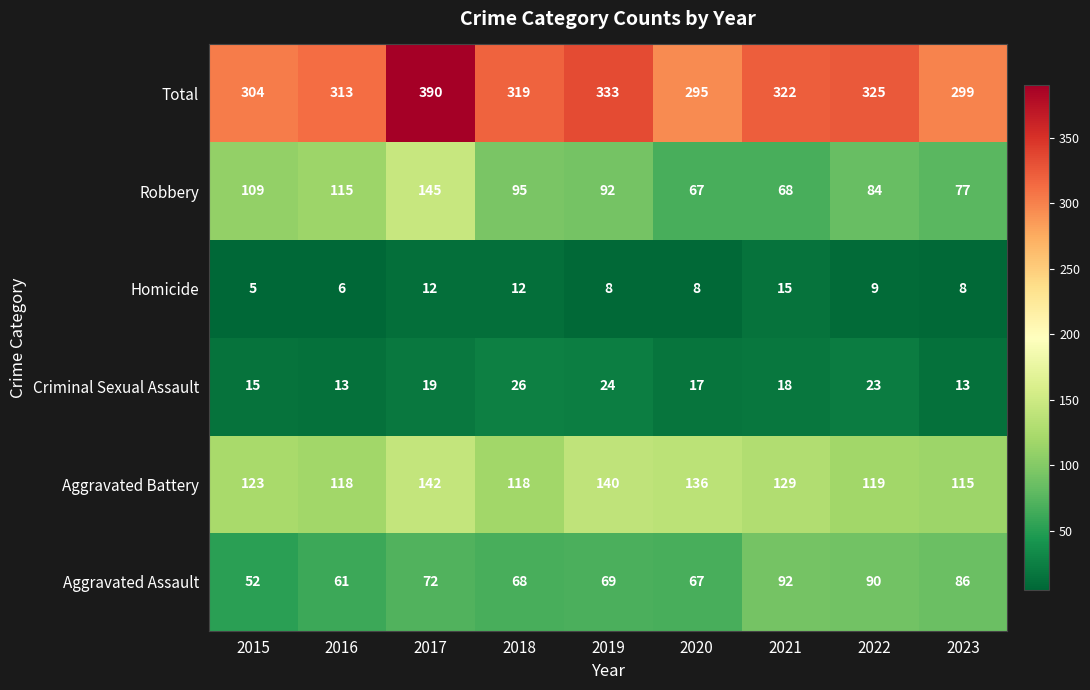

How many data points does each series have?

9